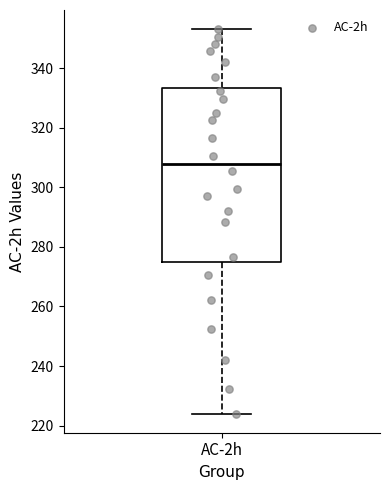

Transcribe this box plot: give where the median line is, the range the box spans, and where the two whiskers end, as read against the y-axis. The values are not printed on the chart, so give them approximately, as read against the axis.

median 308, box 274 to 334, whiskers 224 to 354